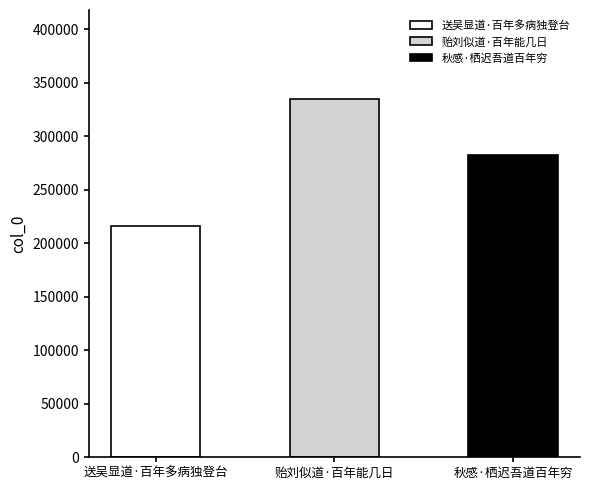

The chart shows a value of 334322 at 贻刘似道·百年能几日. True or false?

True